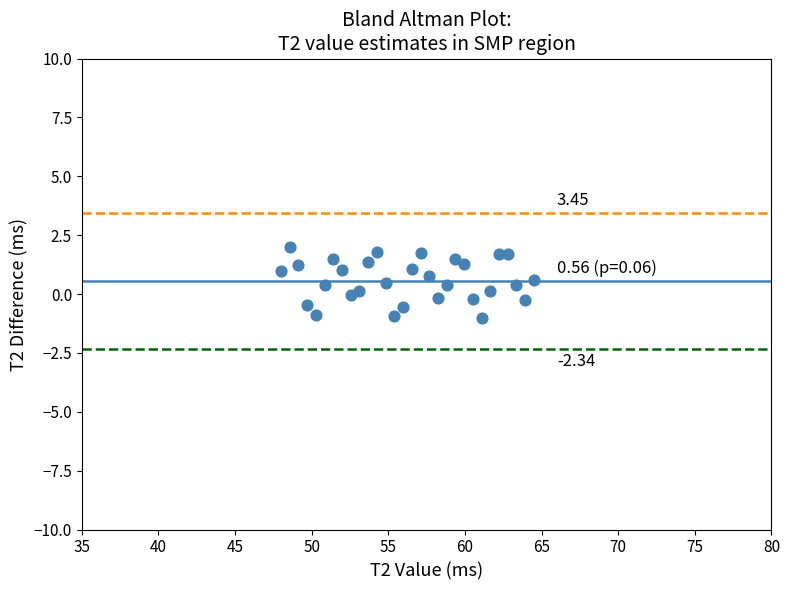

What is the range of X values (max minus min)?

16.5